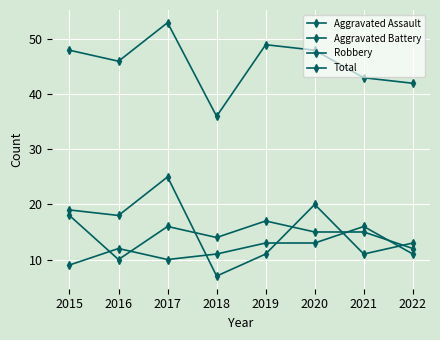

Is this an area chart (filled region under the line)?

No